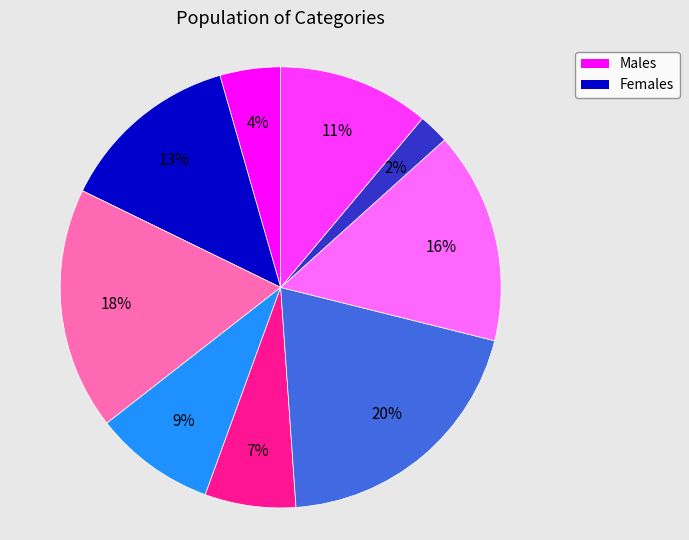

To the nearest percent, what is the average slice percentage?

11%